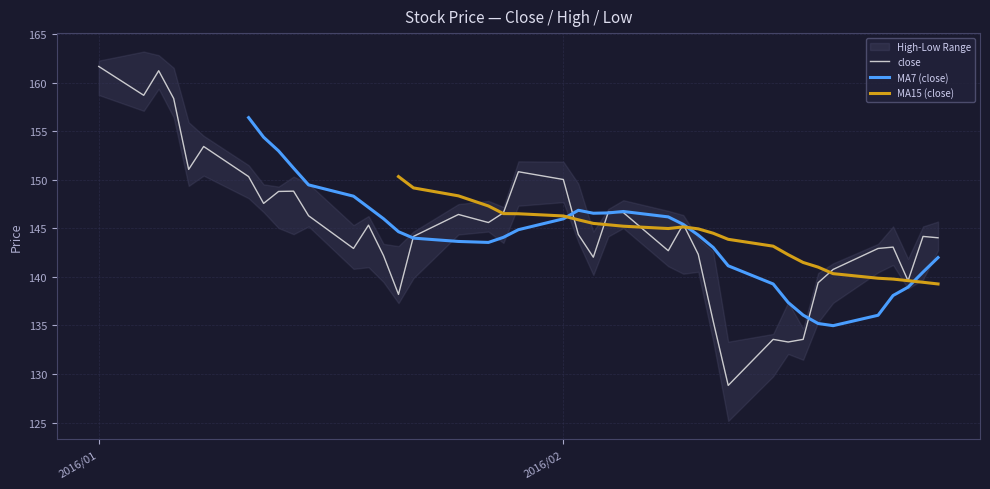

How many values in the close series are below 145?

20